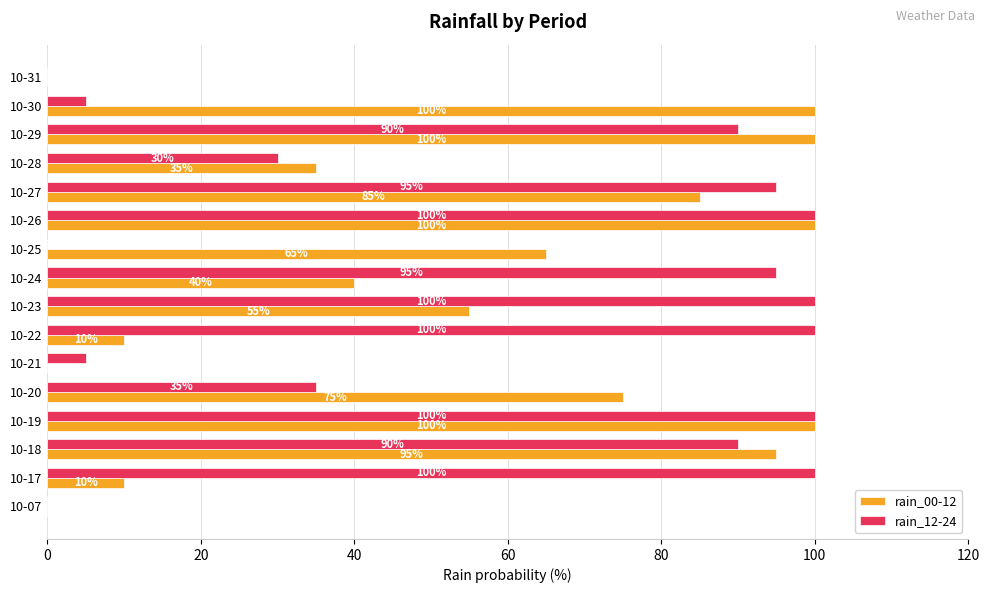

Between 10-19 and 10-25, which series saw the biggest shift?

rain_12-24